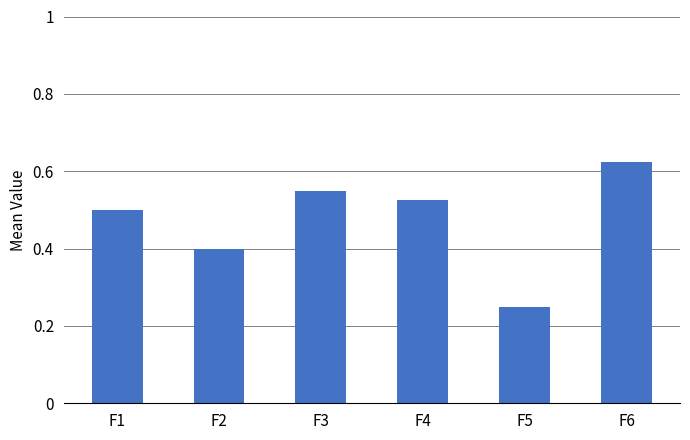

Which label corresponds to the smallest value in the chart?

F5